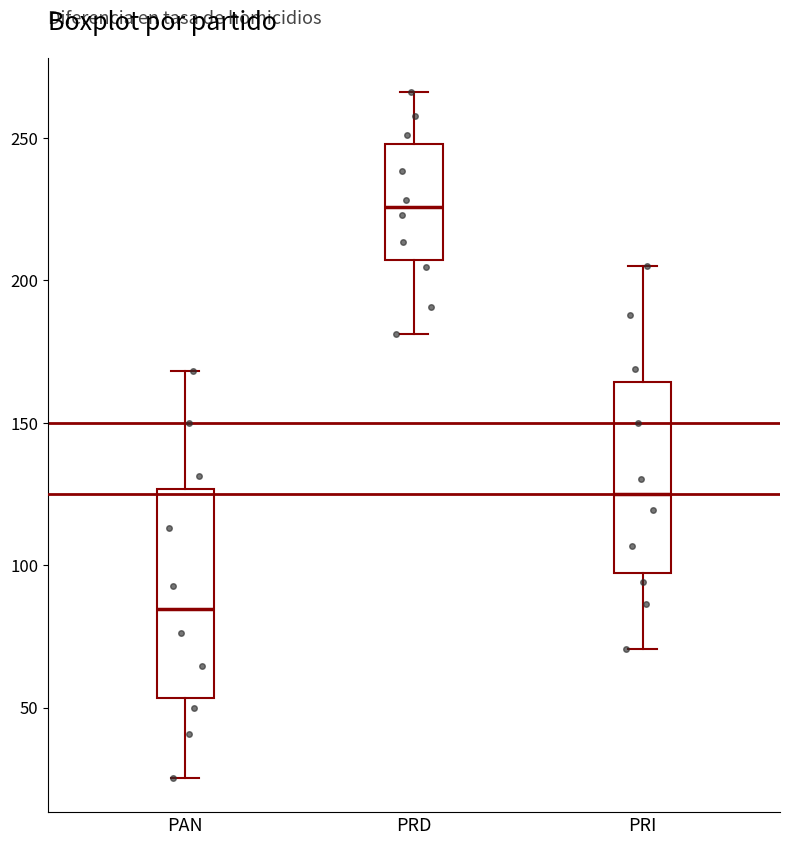

Which box has the highest median line?

PRD